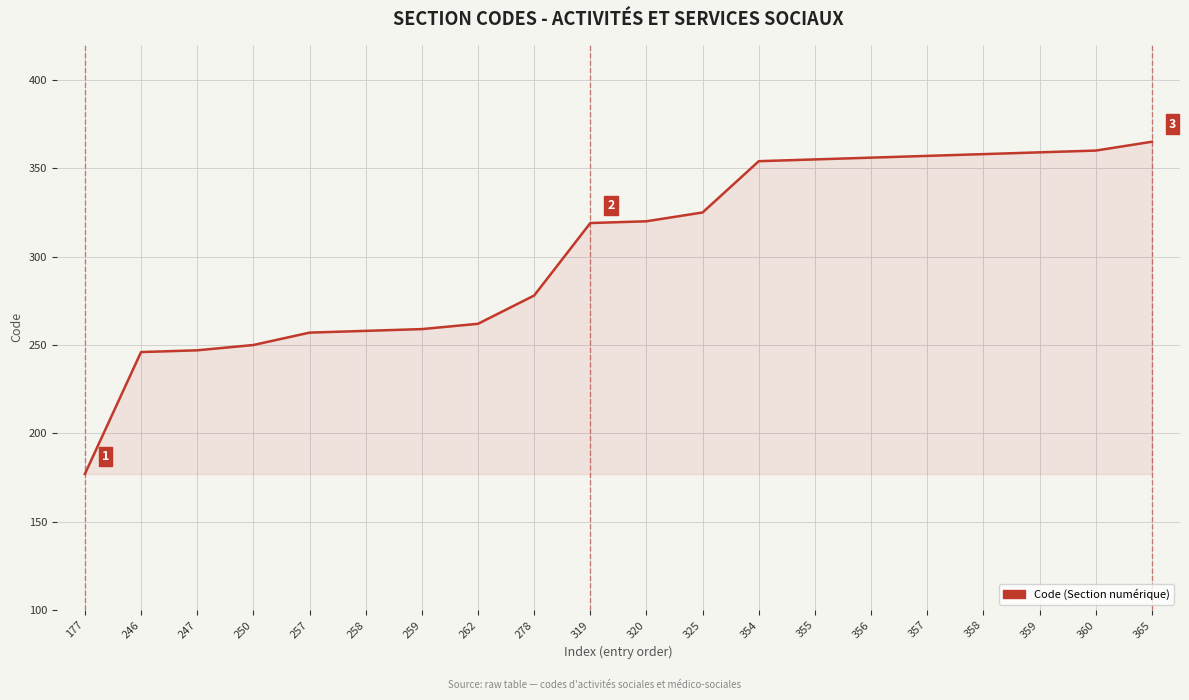

The value at 360 is 139. True or false?

False